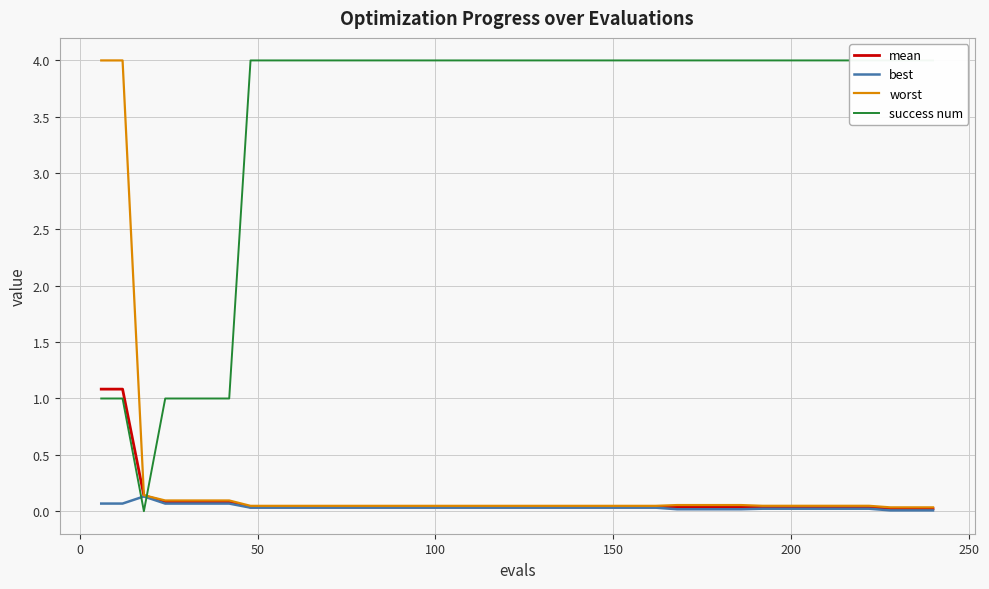

Is this an area chart (filled region under the line)?

No